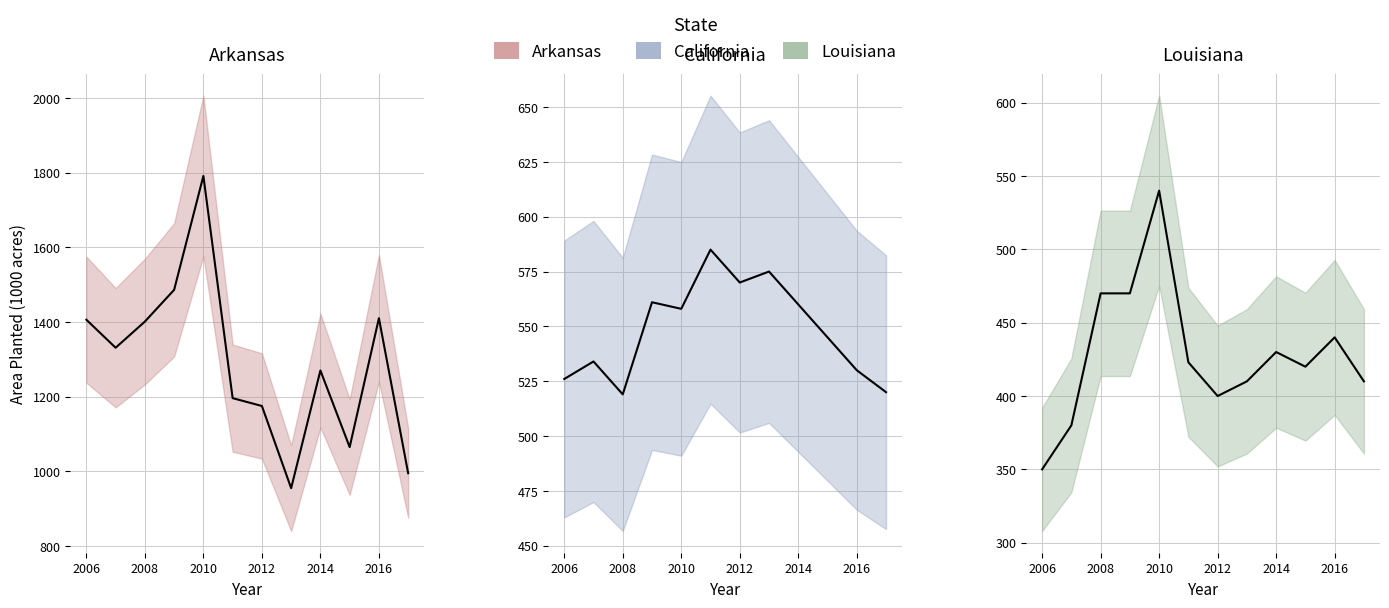

Does the chart have visible grid lines?

Yes